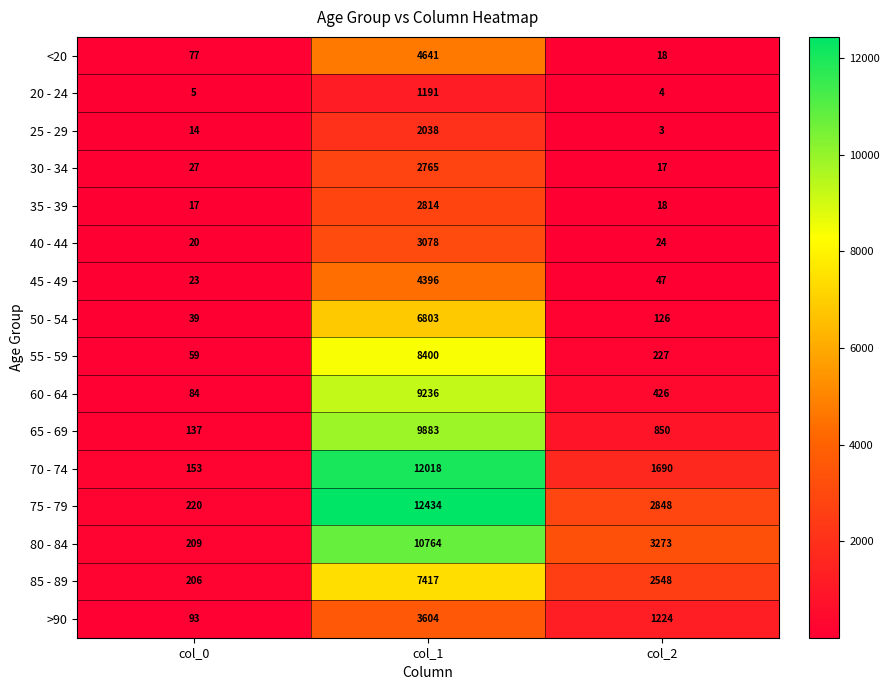

True or false: 25 - 29 has a value of 21 at col_0.

False